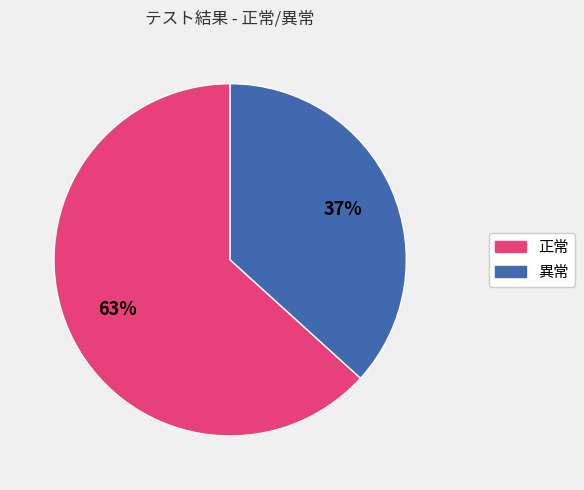

Count the number of slices in the pie.

2